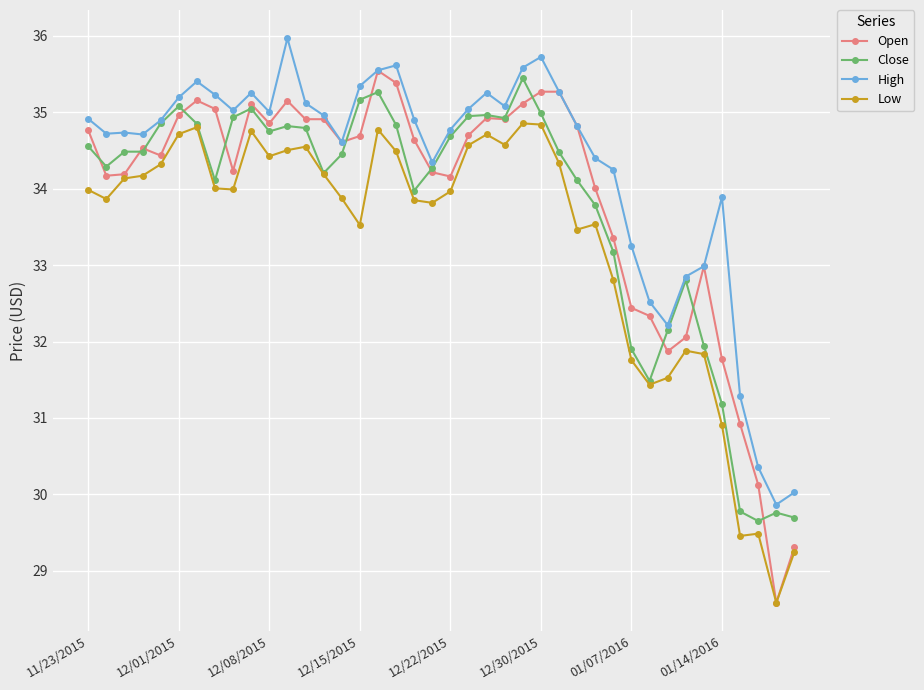

Which series has the largest total across all categories?

High